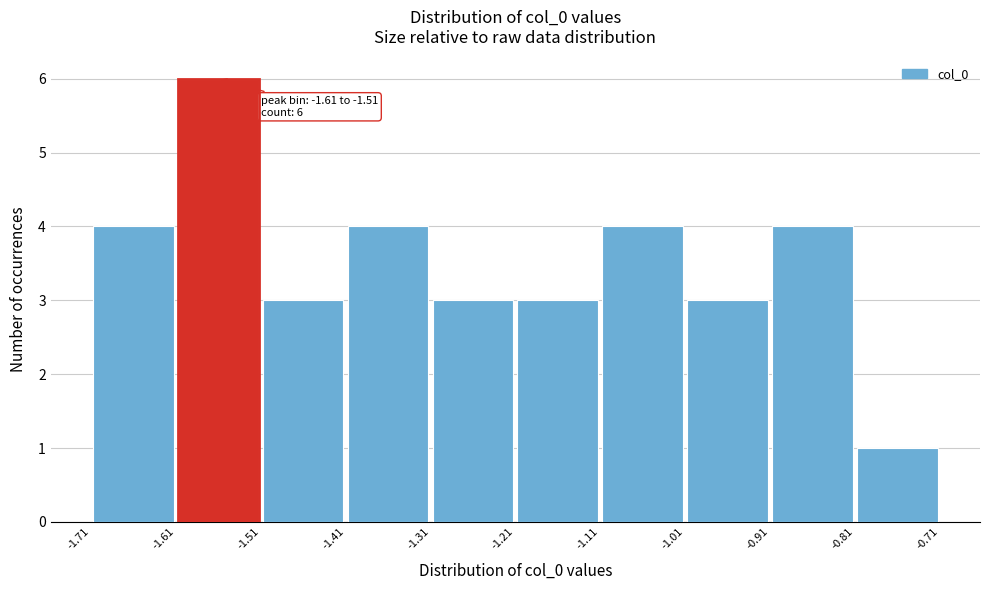

Which range on the x-axis has the tallest bar?

-1.61 to -1.51